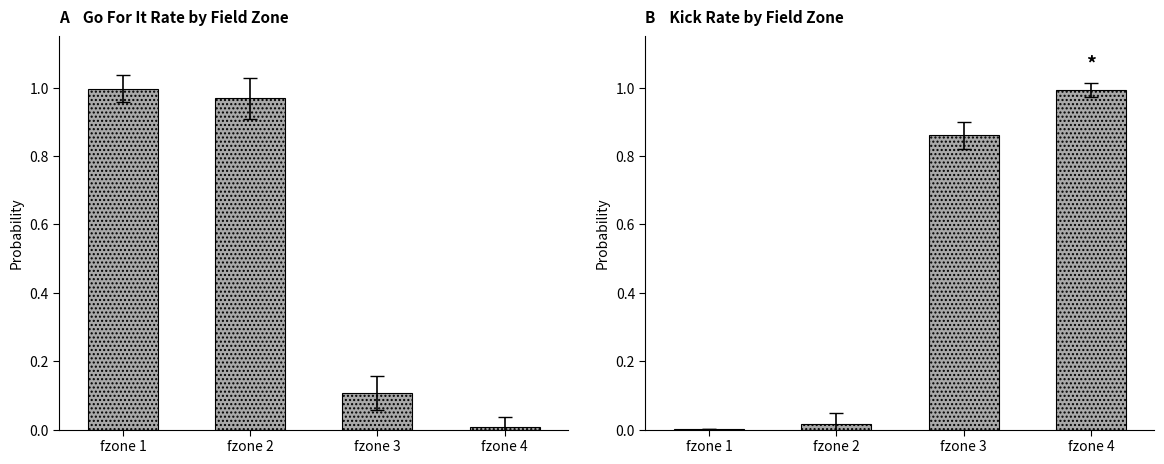

Between fzone 2 and fzone 4, which series saw the biggest shift?

kick